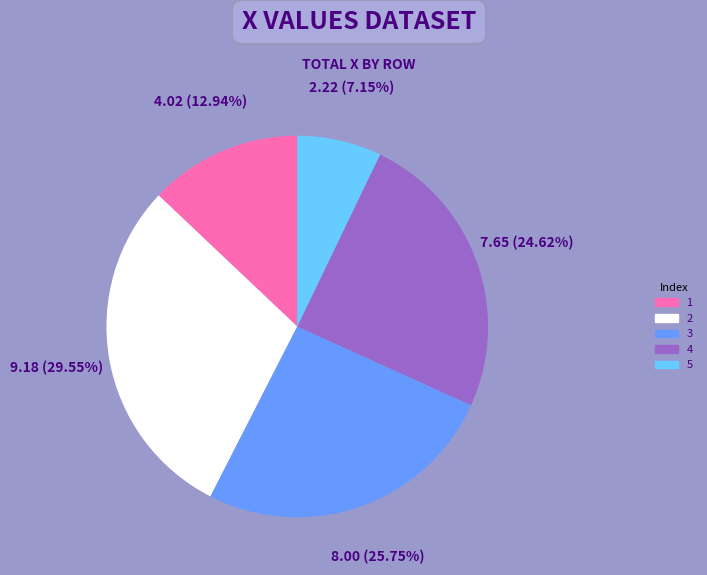

What is the smallest slice in the pie chart?

5